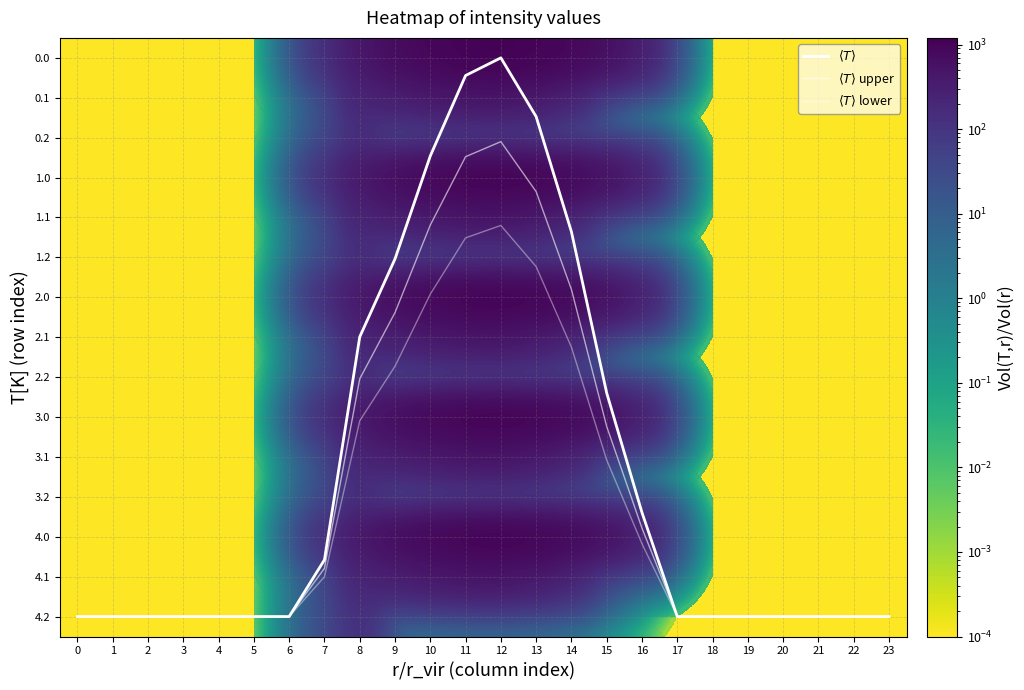

True or false: 2.0 has a value of 0.0 at 0.

False